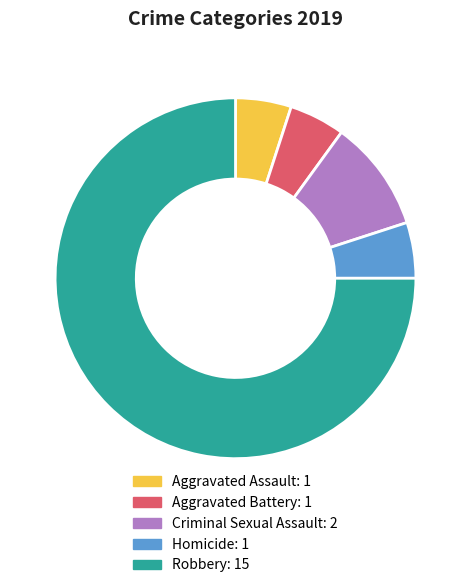

Which has a higher value, Robbery or Aggravated Battery?

Robbery